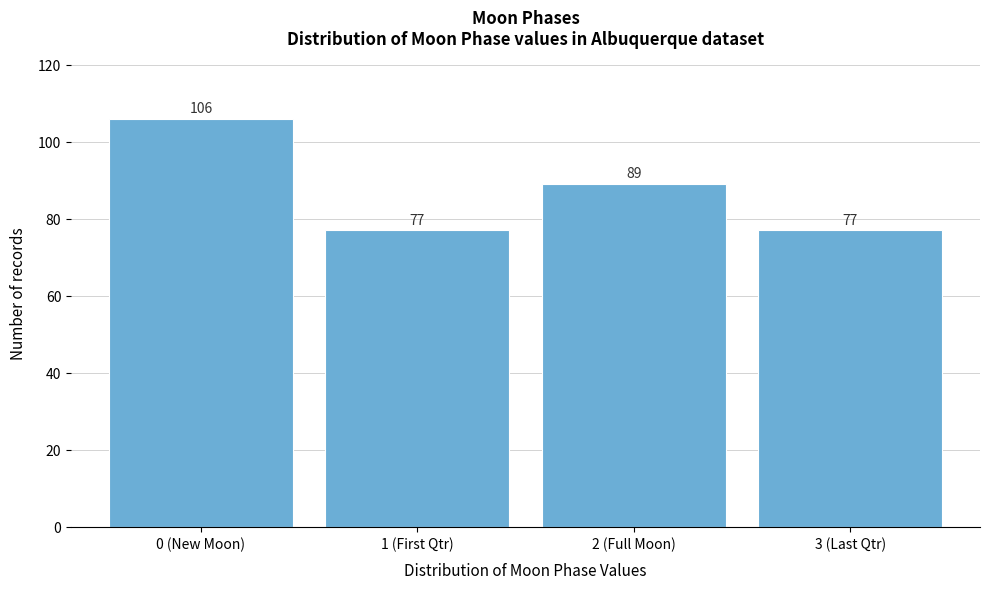

Reading left to right, transcribe all the data shown in this chart.

0 (New Moon)=106	1 (First Qtr)=77	2 (Full Moon)=89	3 (Last Qtr)=77